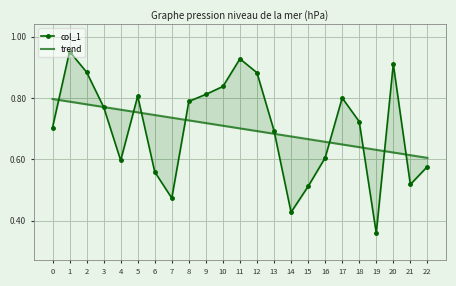

At how many categories does at least one series exceed 0?

23